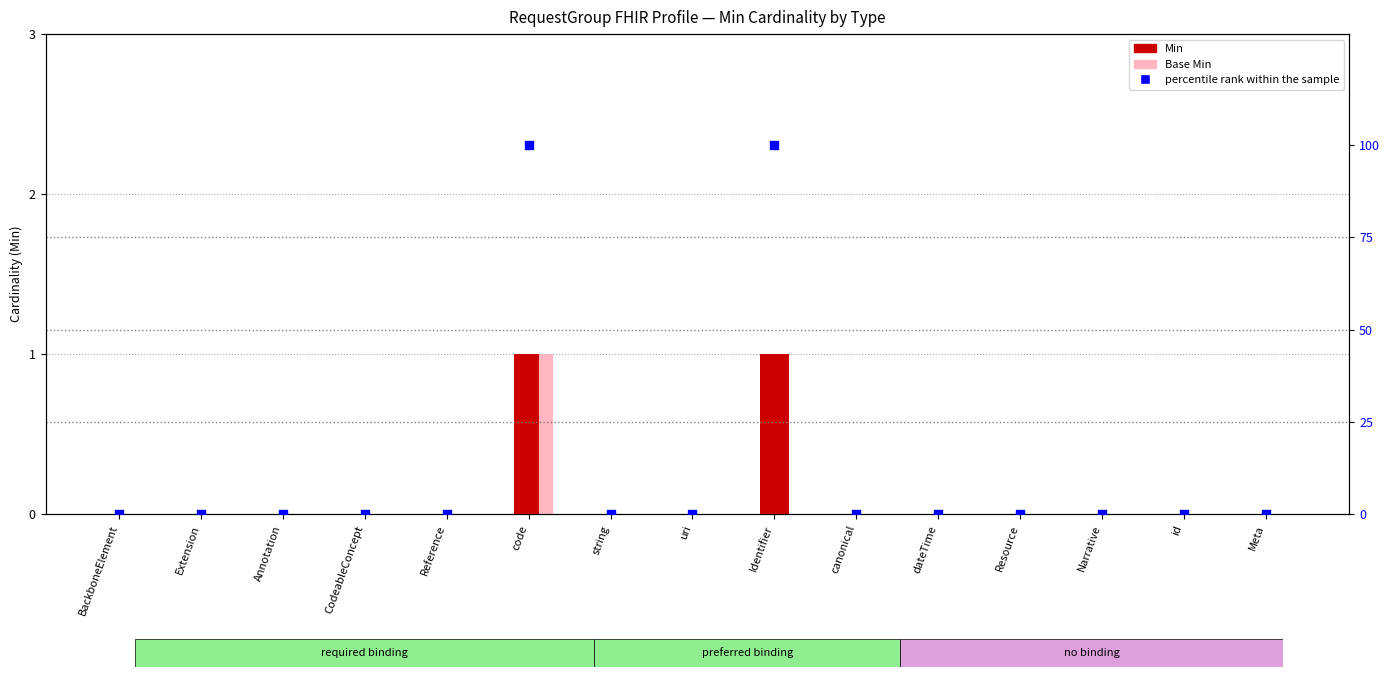

At which category is the sum across all series the highest?

code